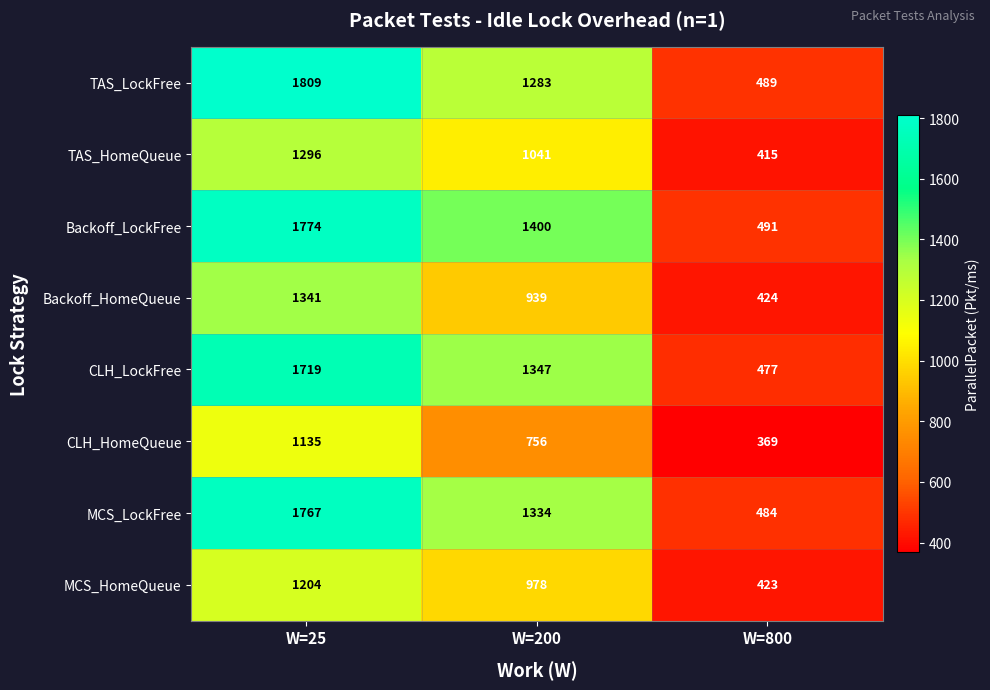

What is the sum of all MCS_LockFree values?

3585